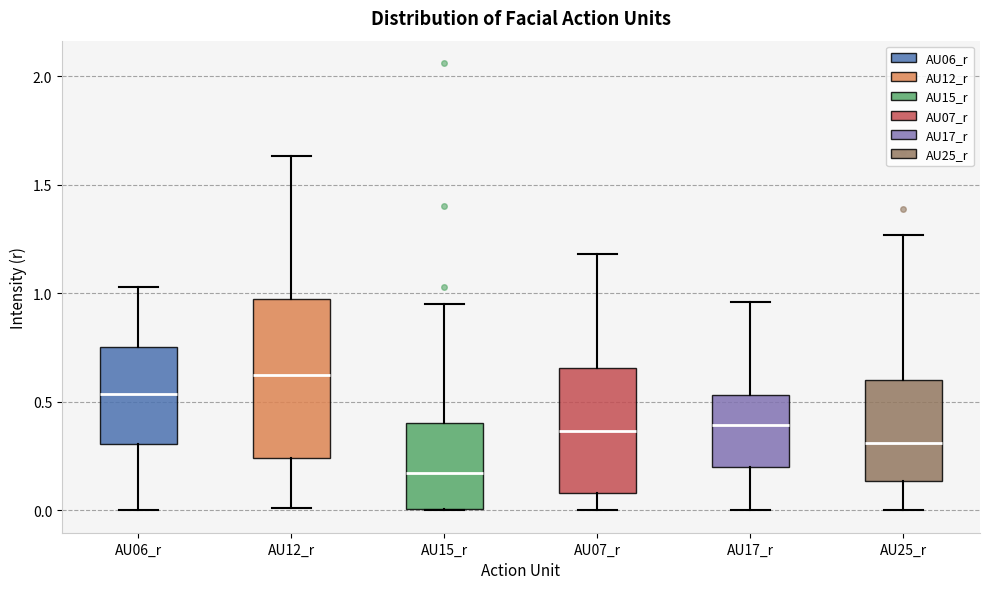

Which box has the highest median line?

AU12_r